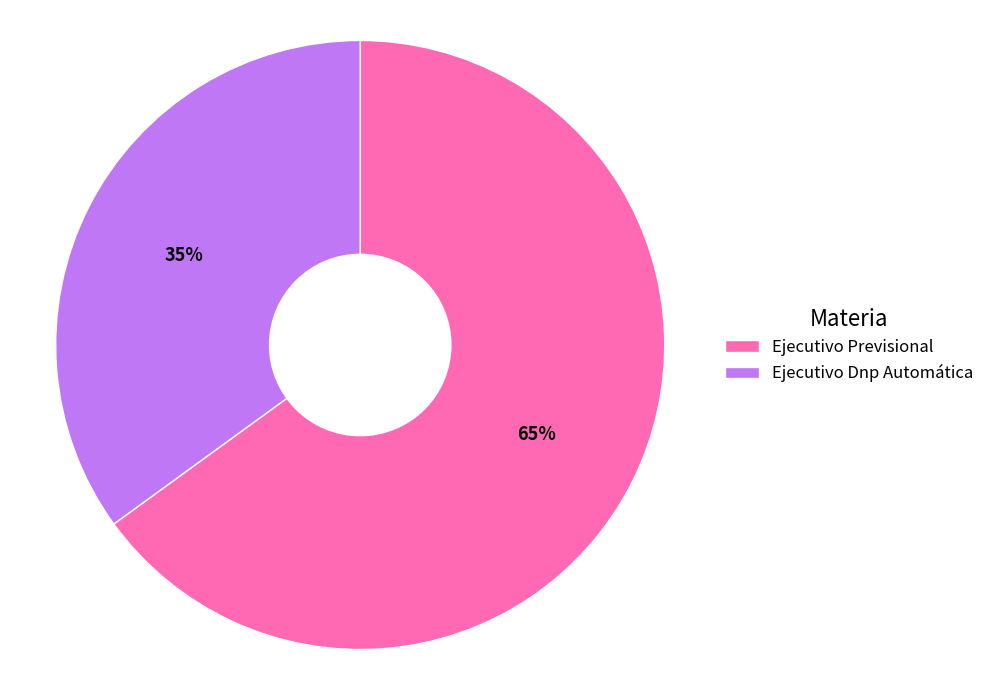

How many segments does this pie chart have?

2